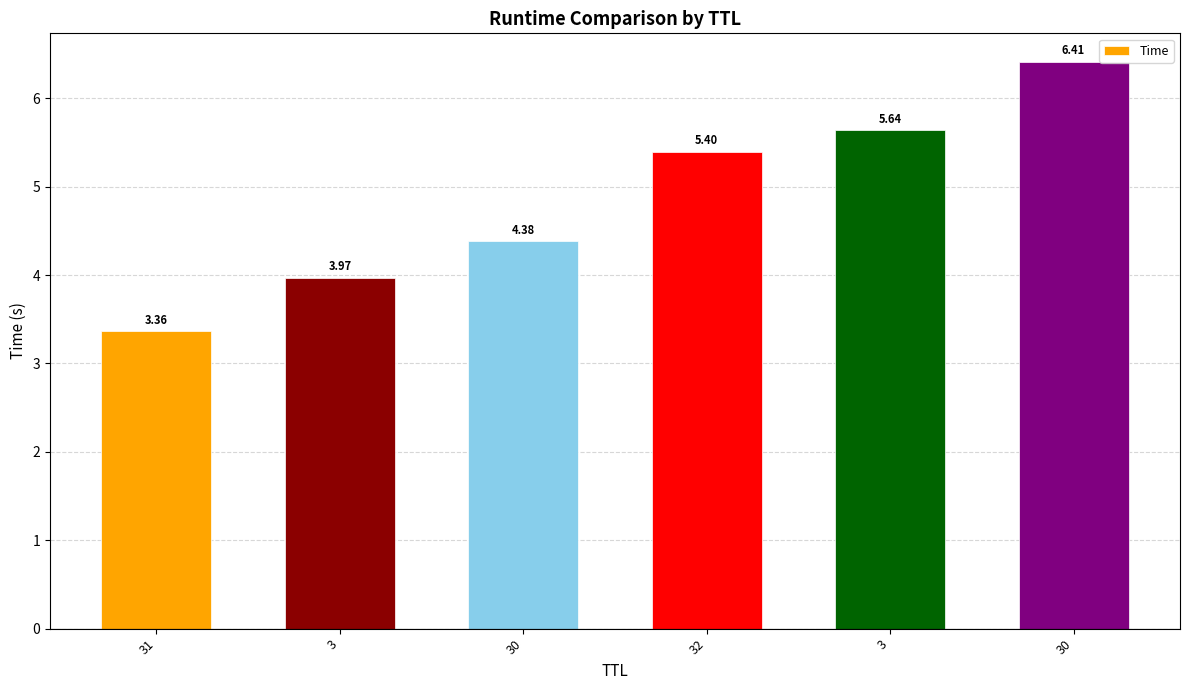

What is the average value?

4.9